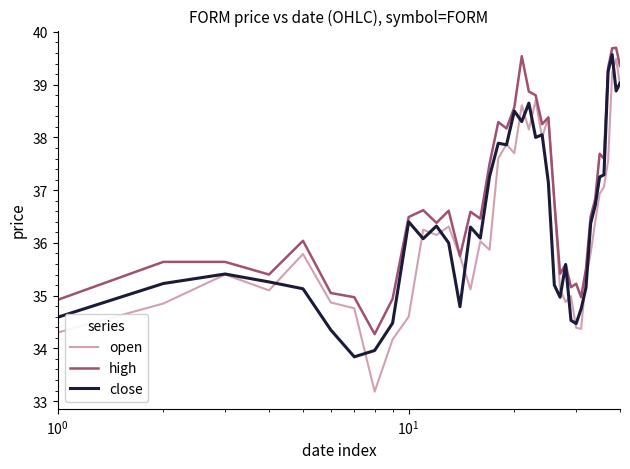

What is the greatest value displayed?

39.7